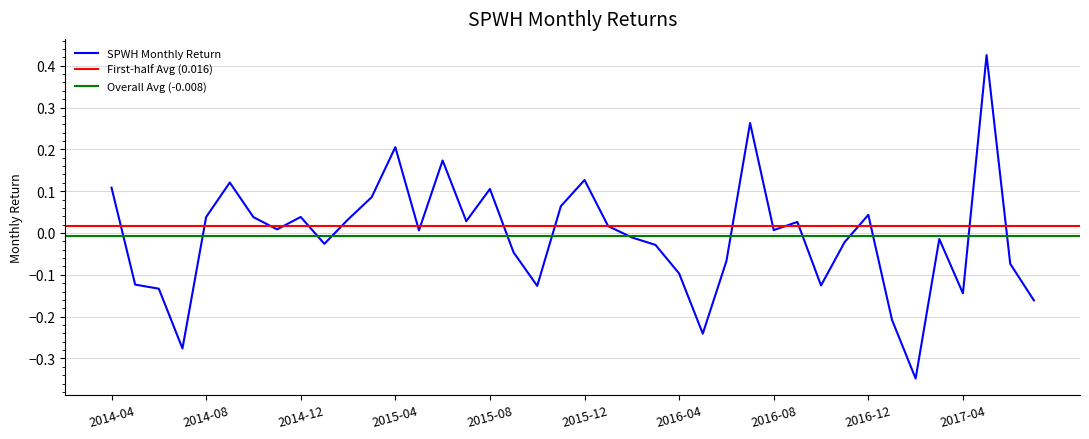

What is the maximum value shown in the chart?

0.4